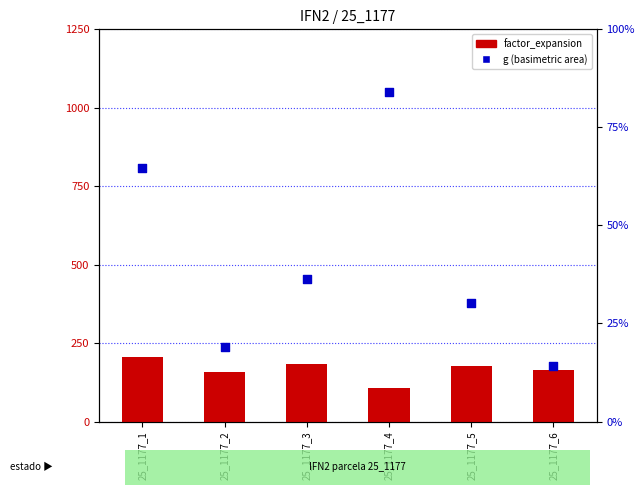

Is the value of g (normalized) at 25_1177_2 greater than the value of factor_expansion at 25_1177_3?

No